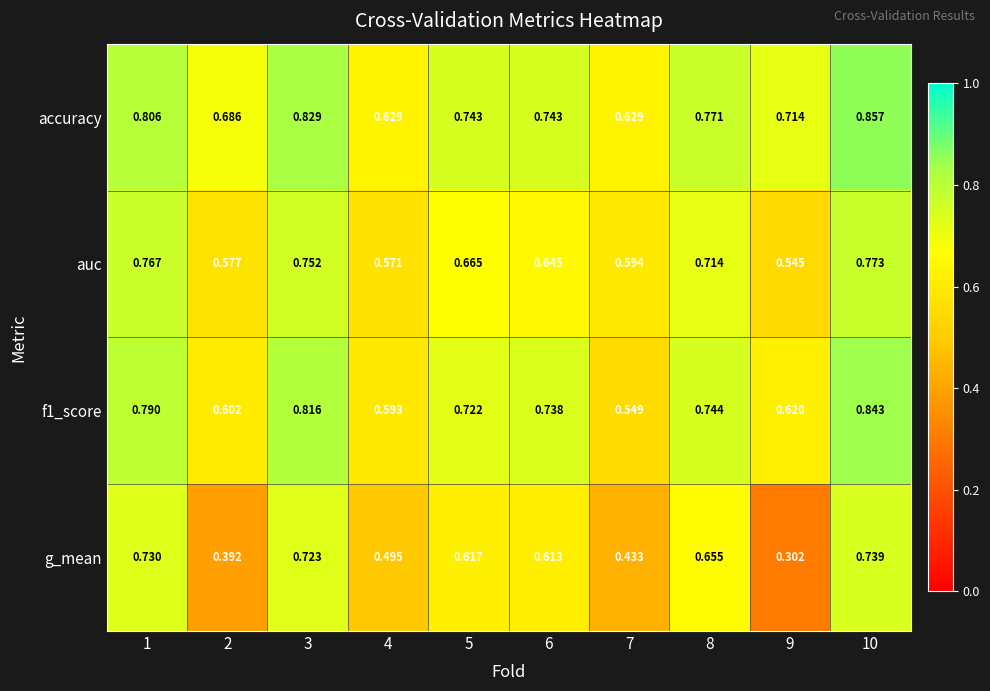

Which series has the largest total across all categories?

accuracy